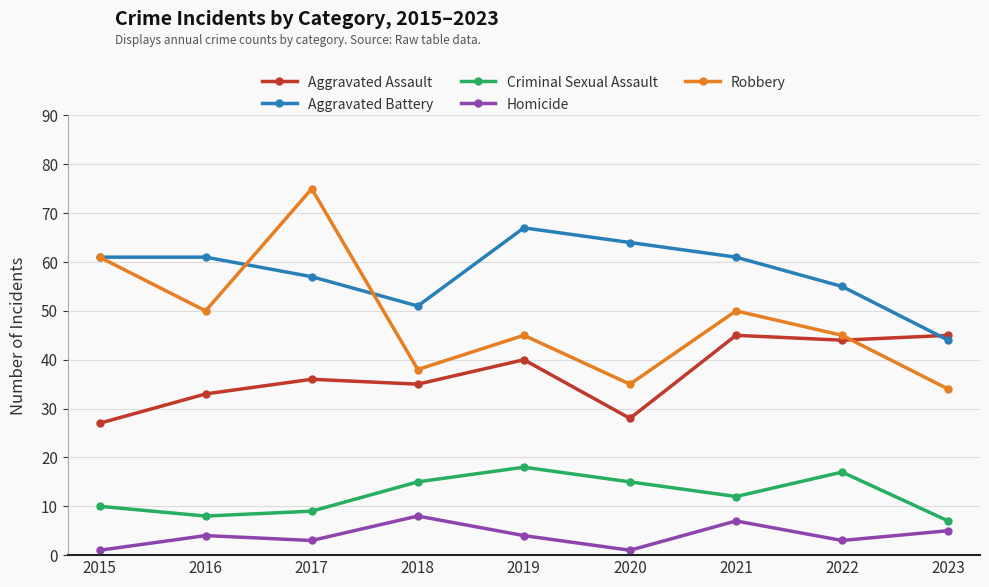

Reading right to left, list all the values displayed in this chart.

Aggravated Assault: 45	44	45	28	40	35	36	33	27
Aggravated Battery: 44	55	61	64	67	51	57	61	61
Criminal Sexual Assault: 7	17	12	15	18	15	9	8	10
Homicide: 5	3	7	1	4	8	3	4	1
Robbery: 34	45	50	35	45	38	75	50	61